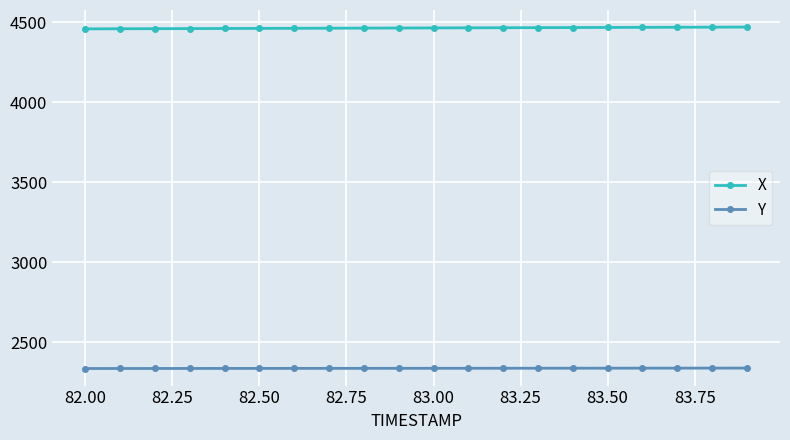

True or false: X and Y intersect in this chart.

False